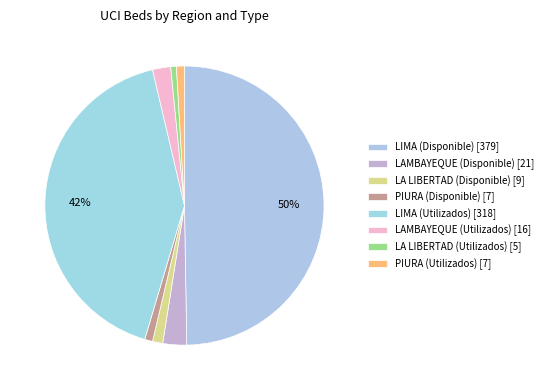

Count the number of slices in the pie.

8